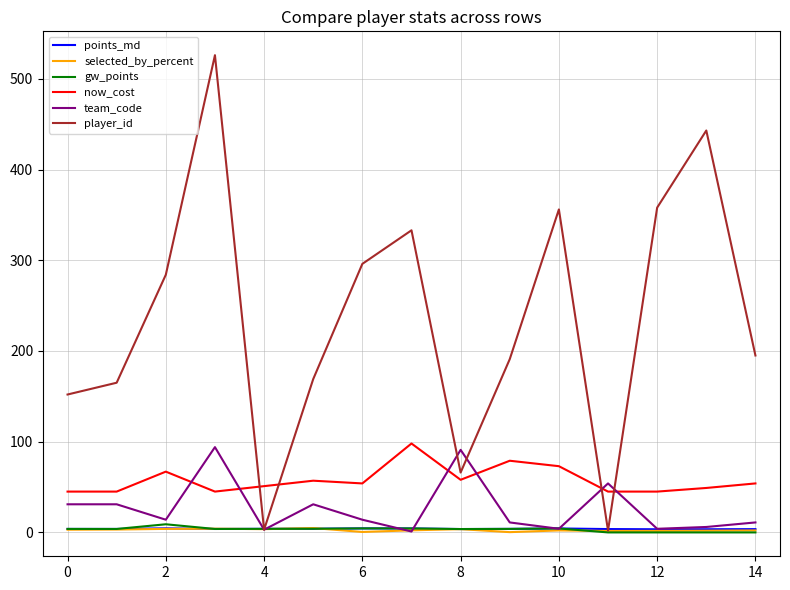

What is the difference between the maximum and minimum values in the team_code series?

93.0